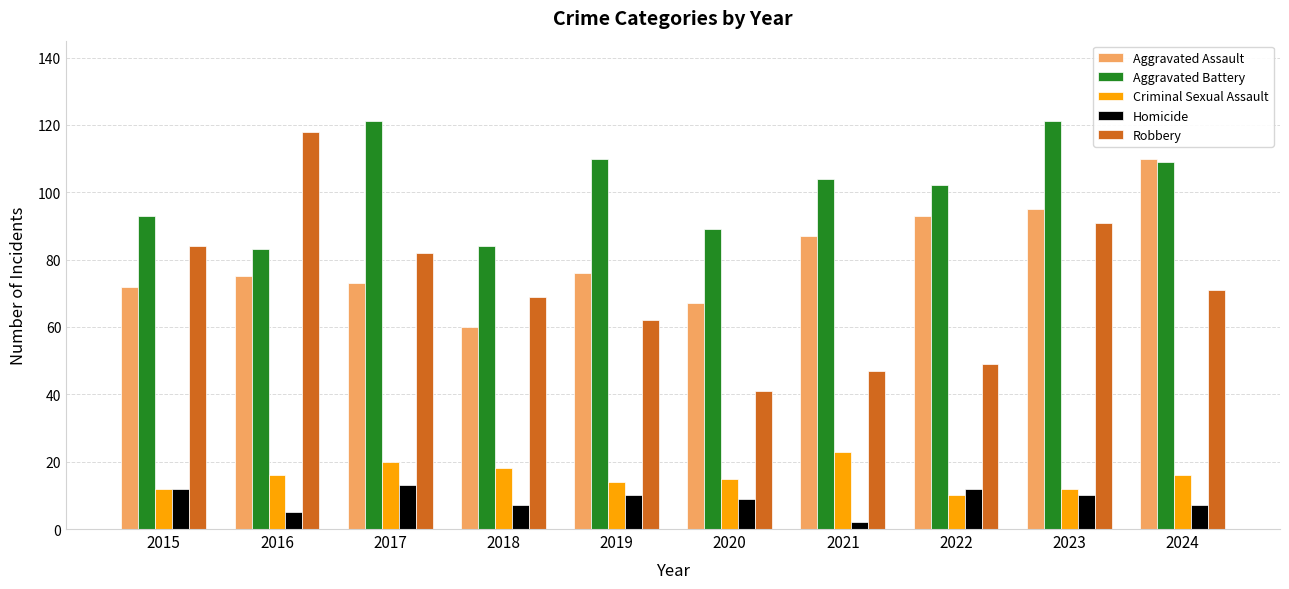

Rank the series by their maximum value, from highest to lowest.

Aggravated Battery, Robbery, Aggravated Assault, Criminal Sexual Assault, Homicide